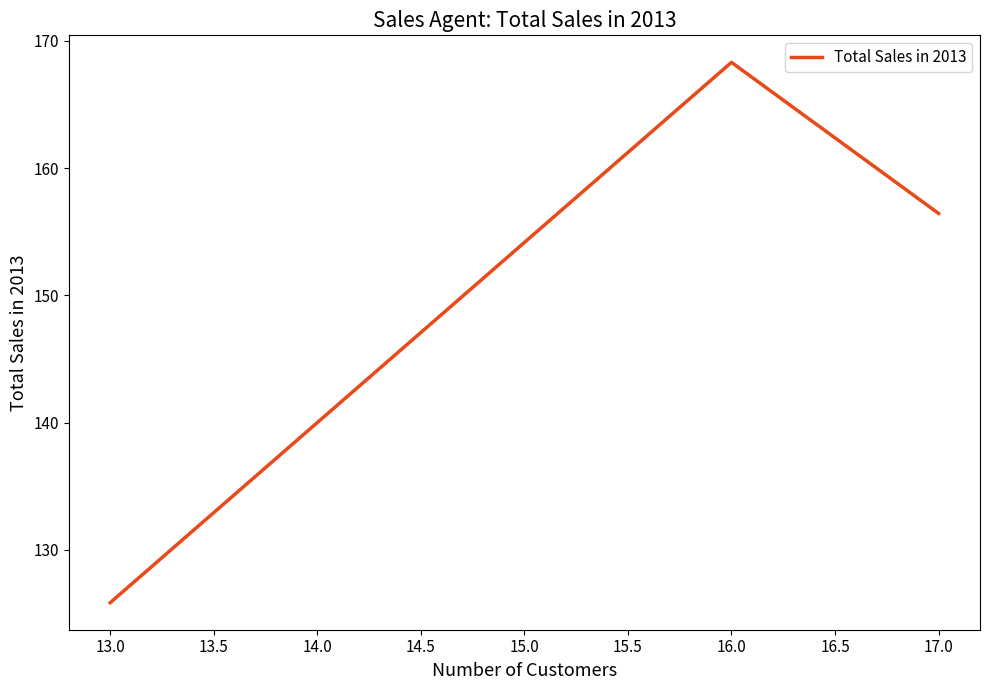

Count the number of data series in this chart.

1